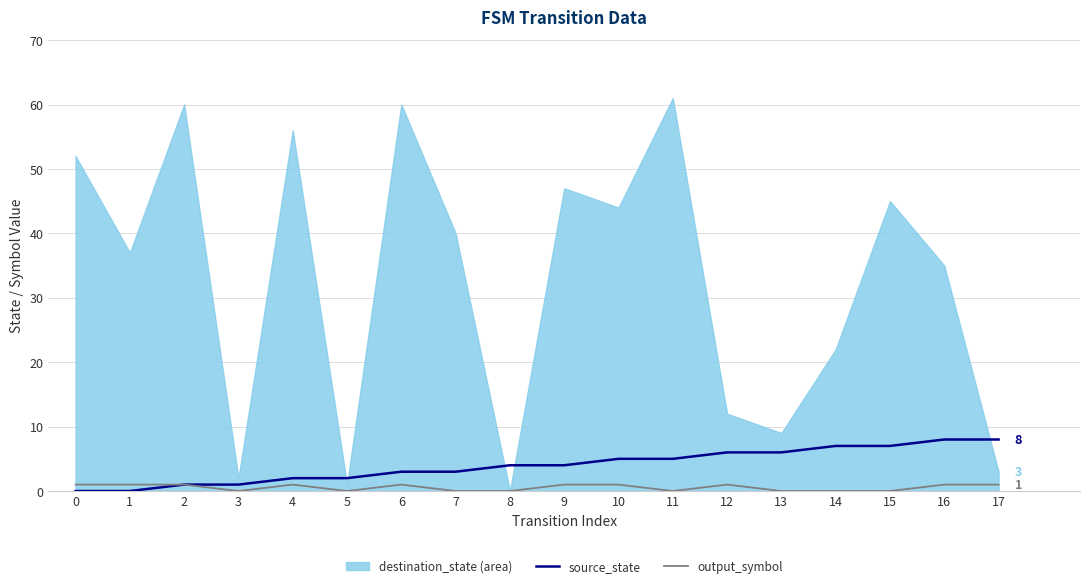

Does the chart have visible grid lines?

Yes